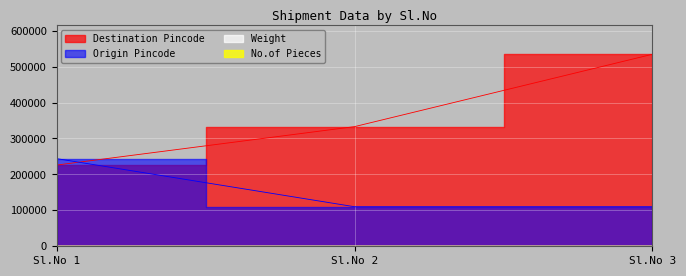

What is the value of the Origin Pincode point at the 2nd from the left?

110085.0